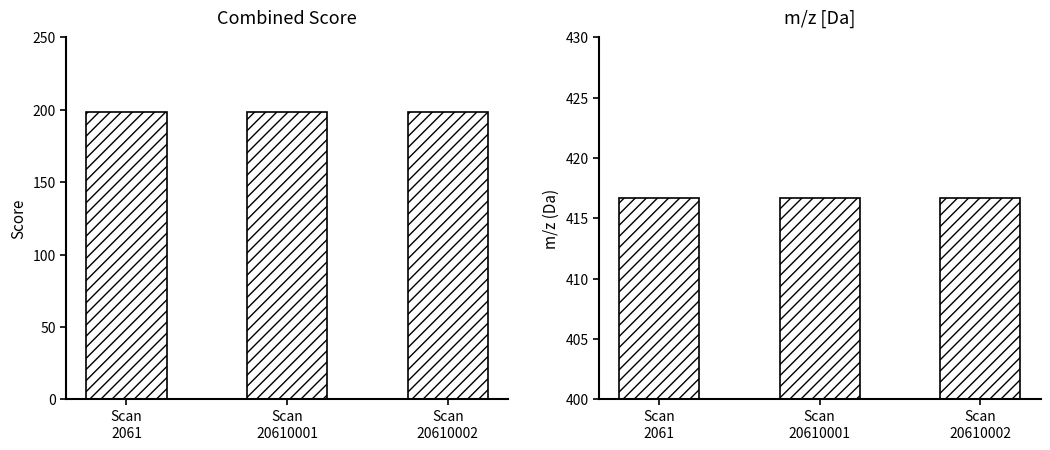

The value of m/z [Da] at Scan
20610001 is 155.8. True or false?

False